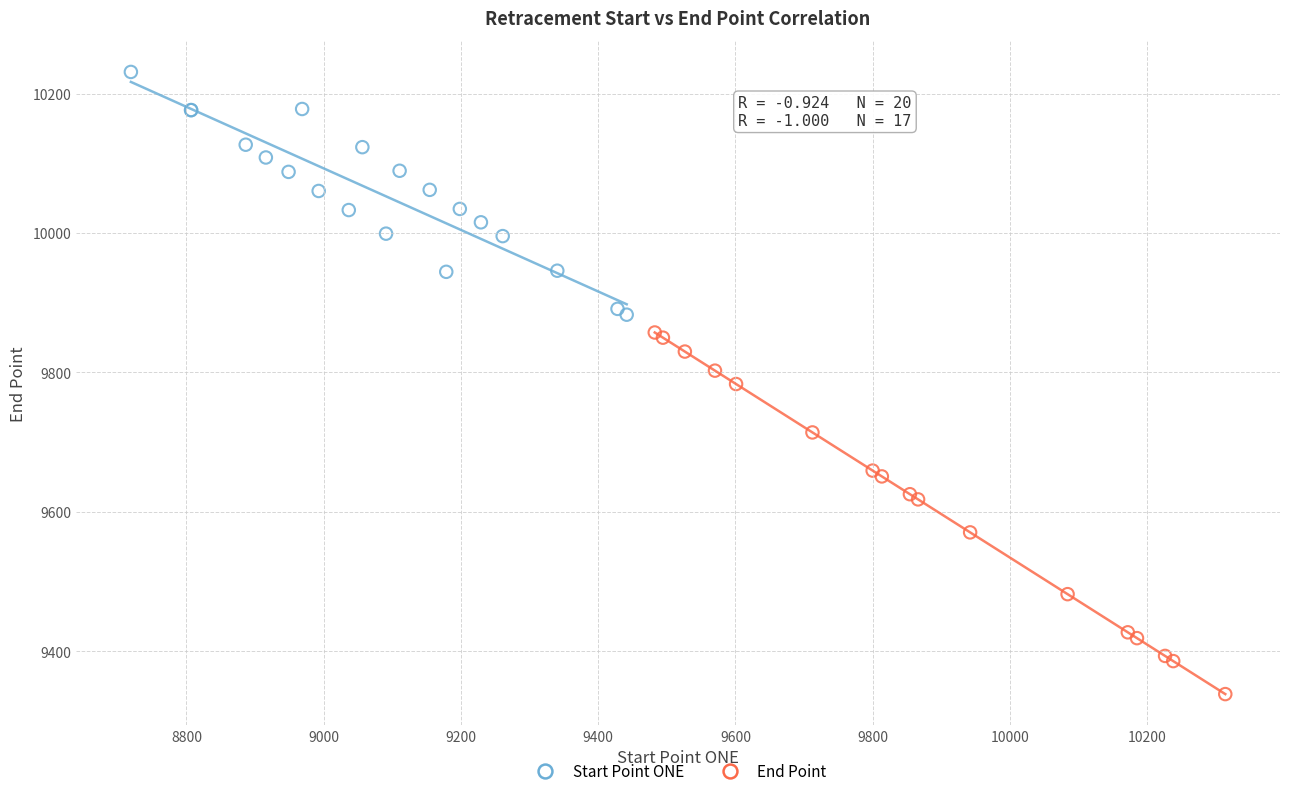

Which series contains the highest Y value?

Start Point ONE